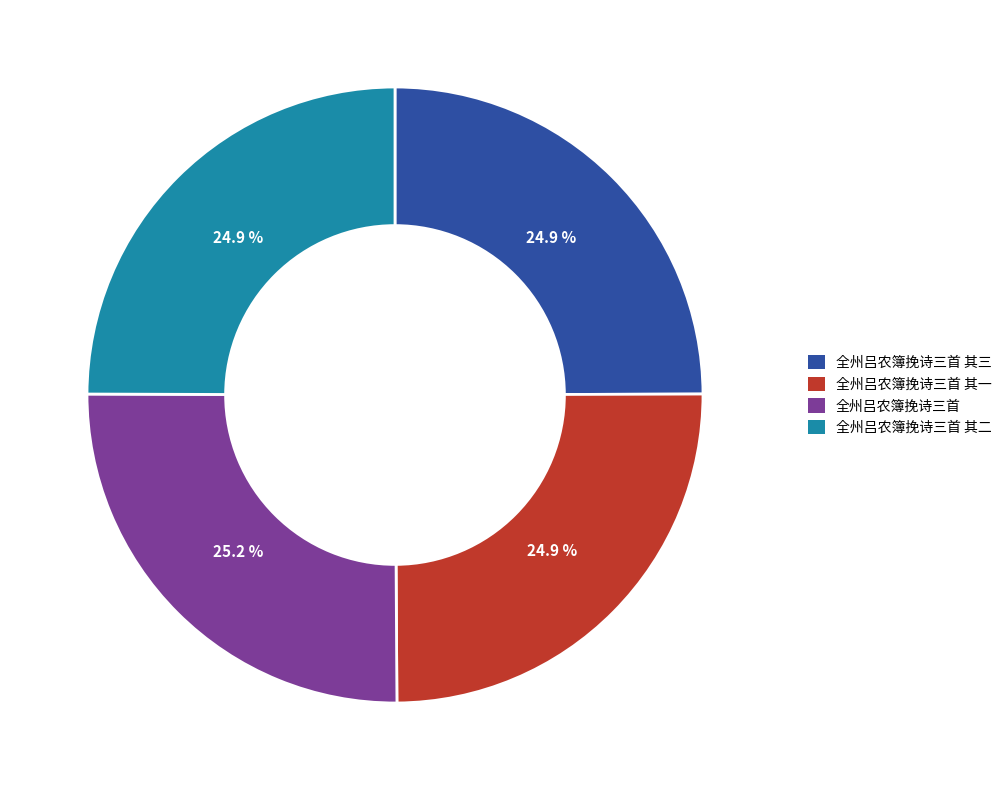

Is there a majority slice in this chart?

No